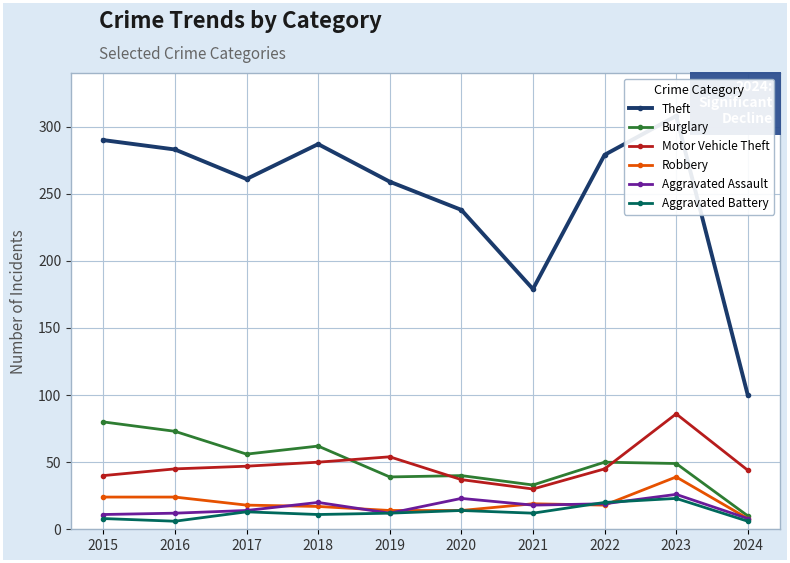

True or false: Aggravated Assault and Theft cross at least once.

False